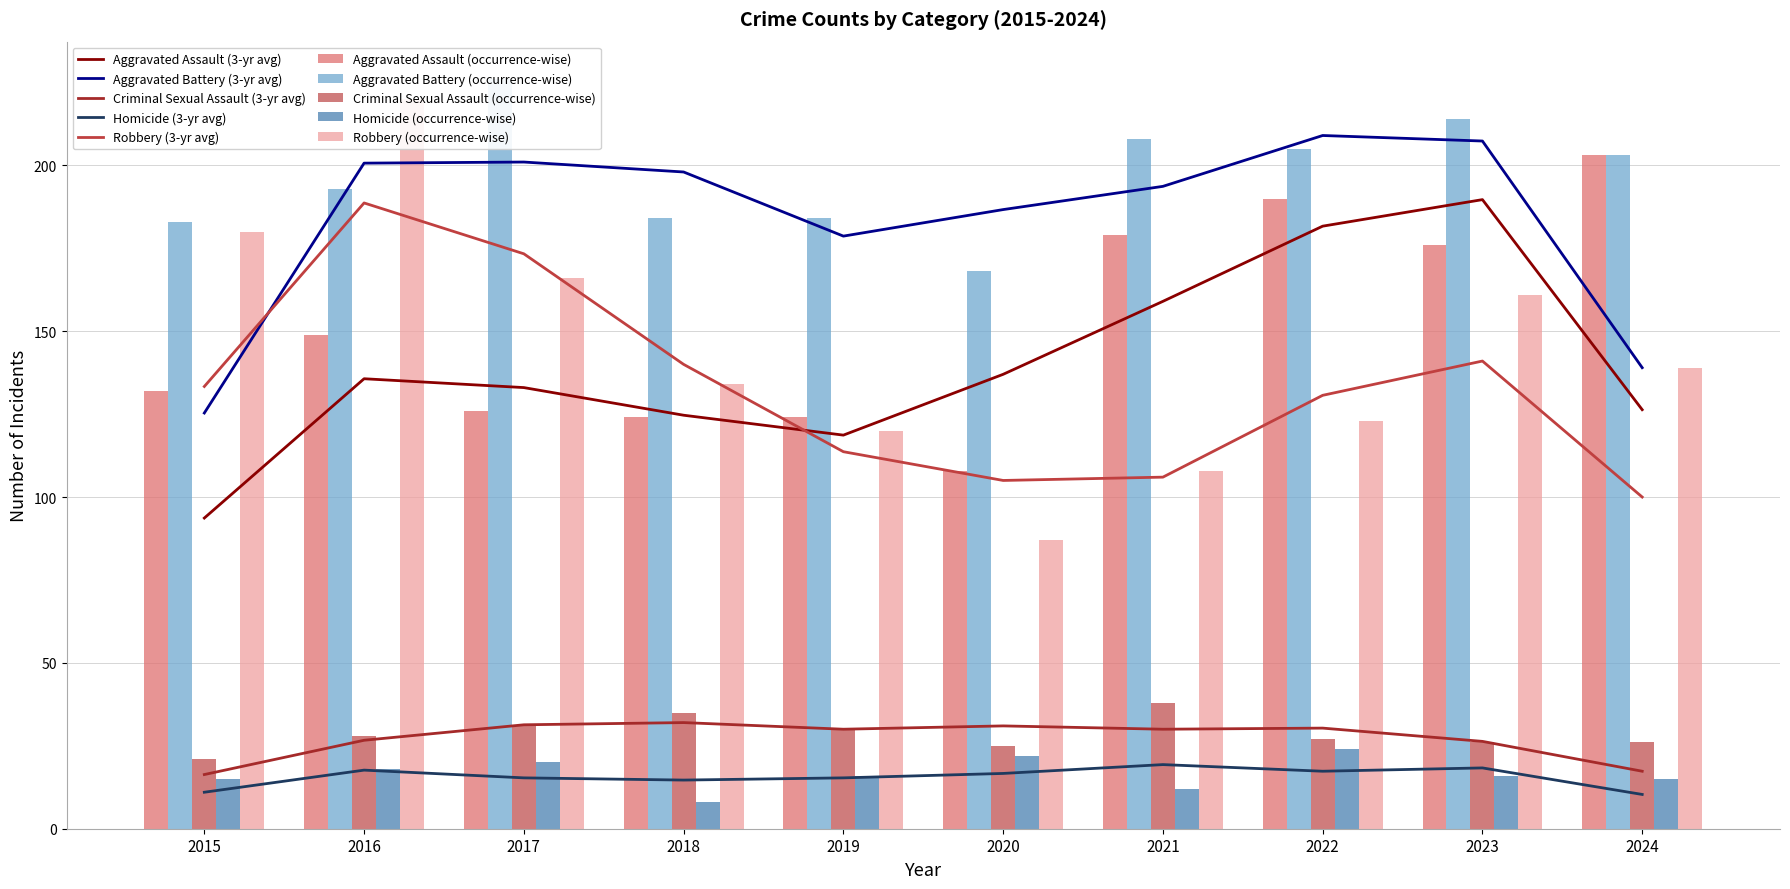

The value of Criminal Sexual Assault at 2022 is 9. True or false?

False